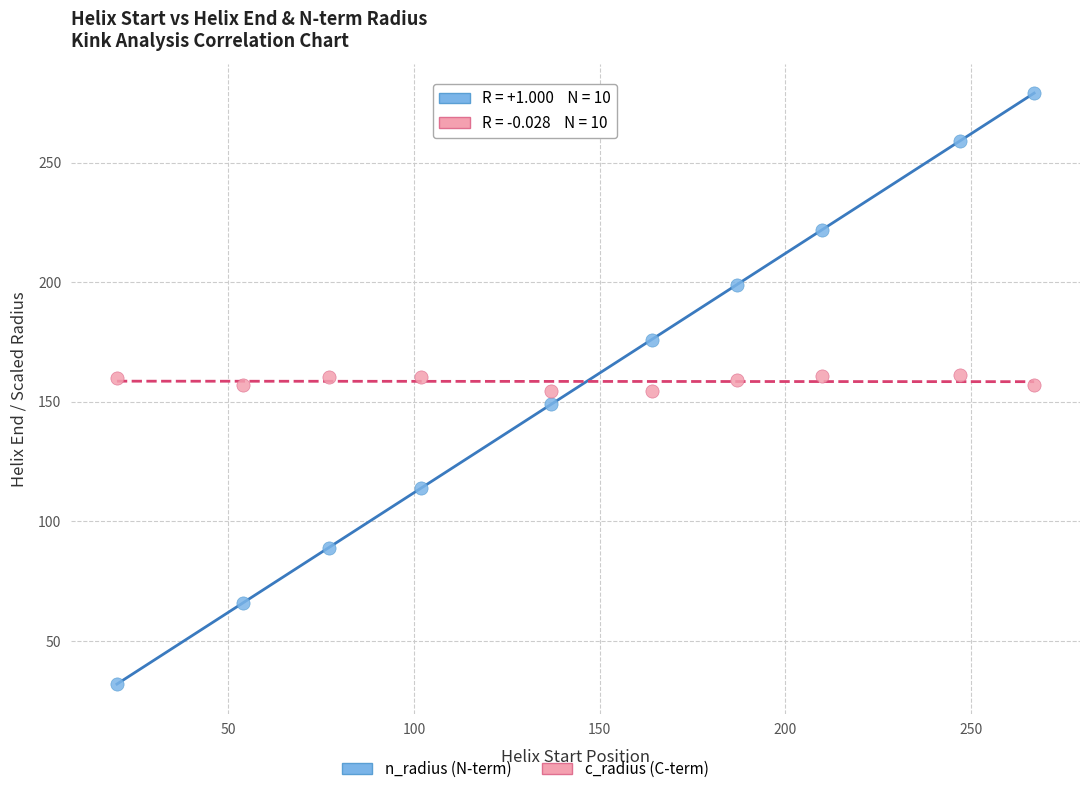

Across all data points, what is the range of X values (max minus min)?

247.0